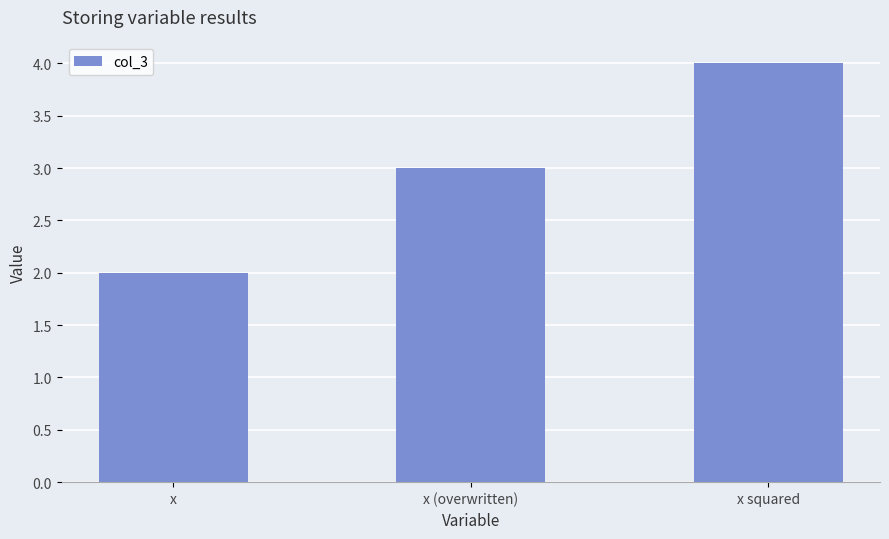

What is the label of the 3rd bar from the right?

x